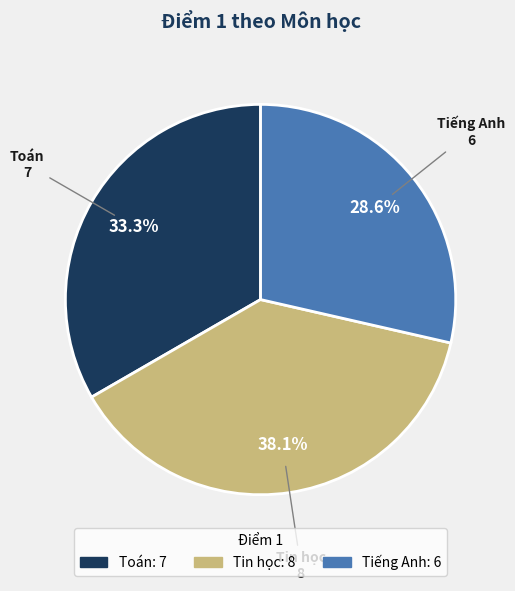

To the nearest percent, what portion does Tiếng Anh represent?

29%